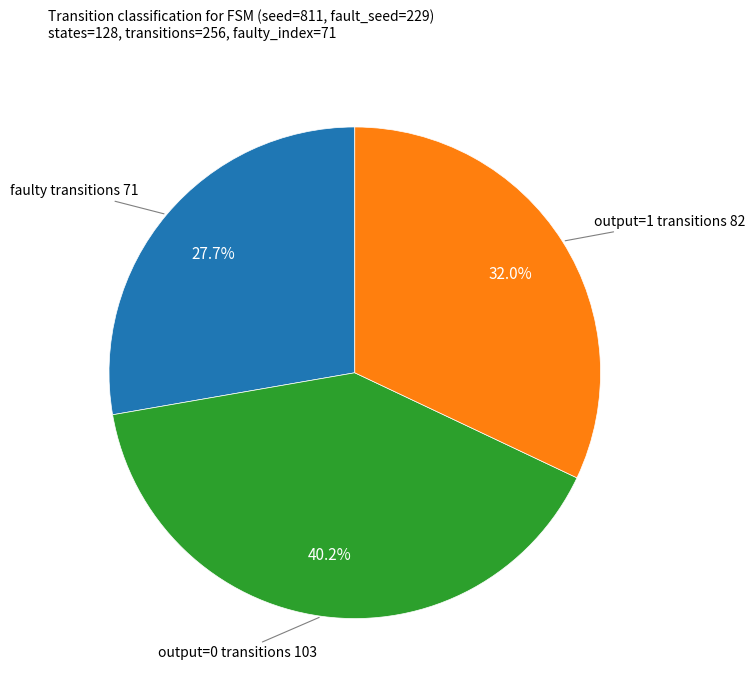

Does any single category account for the majority?

No